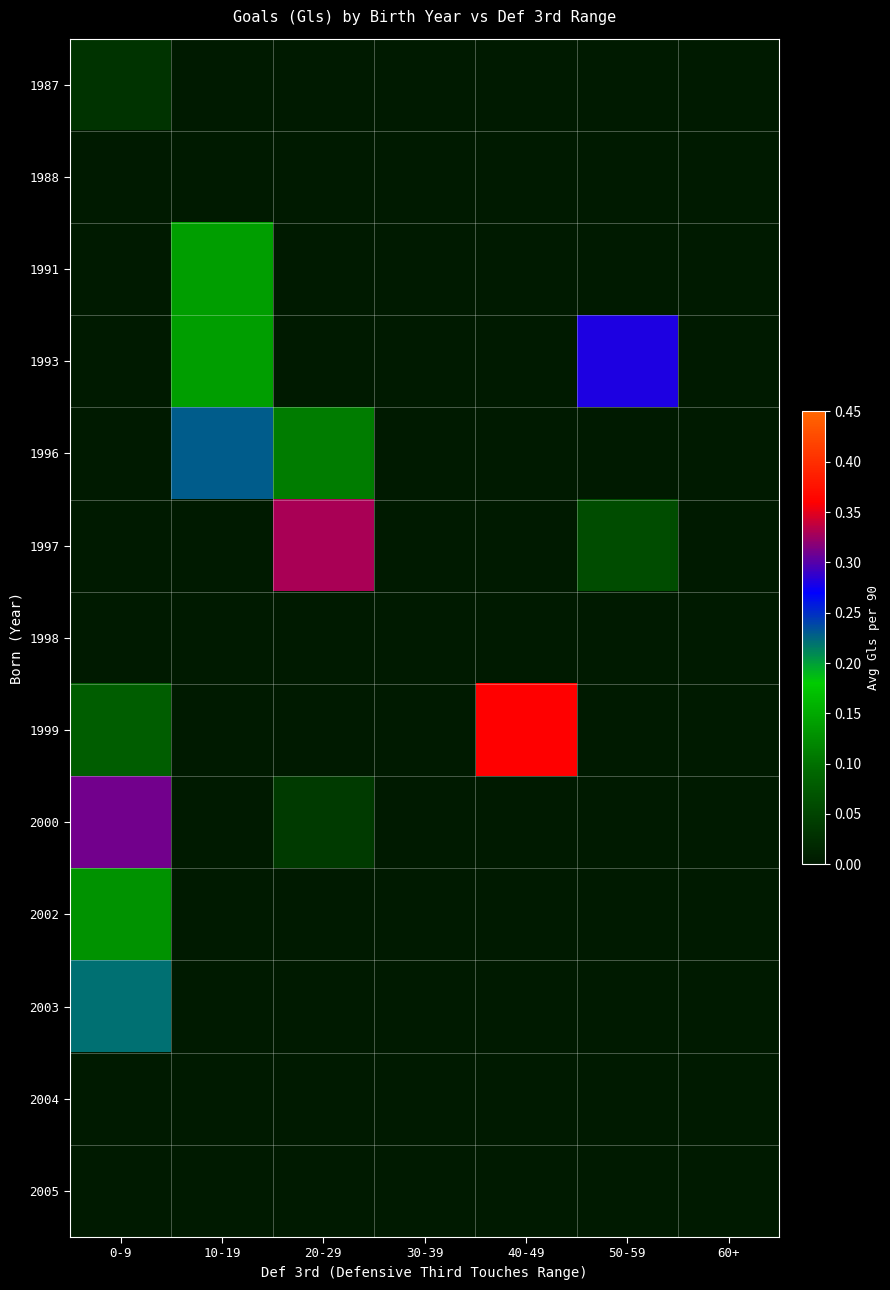

What is the spread (max minus min) of values at 20-29?

0.3